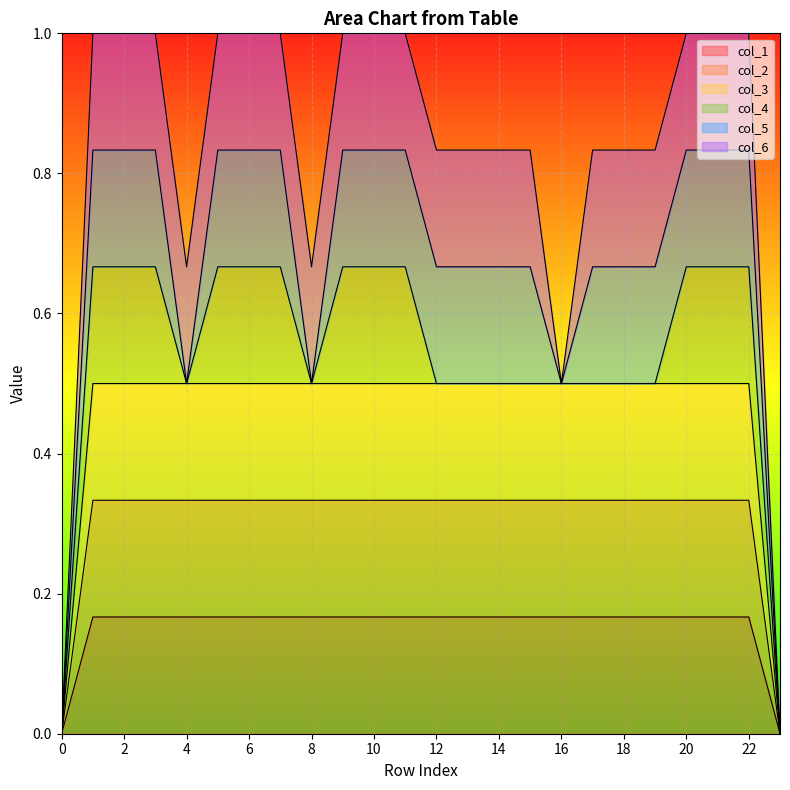

Which has a higher value, 7 or 10?

7